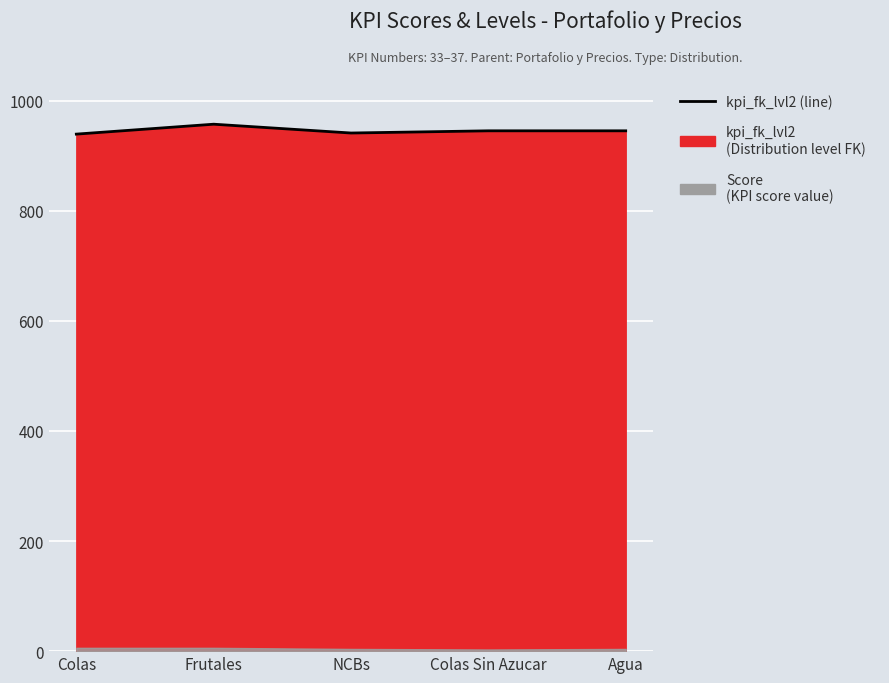

What is the smallest value displayed?

939